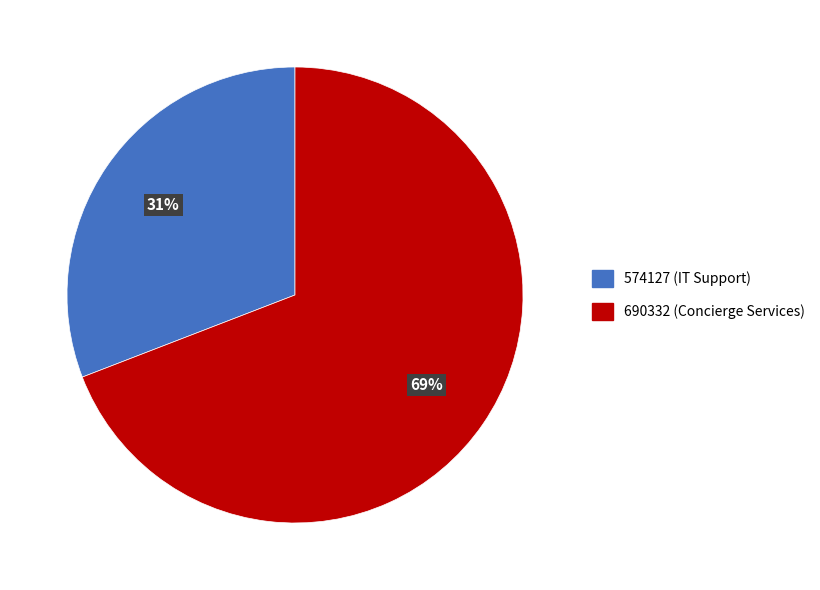

Which slice is the smallest?

574127 (IT Support)